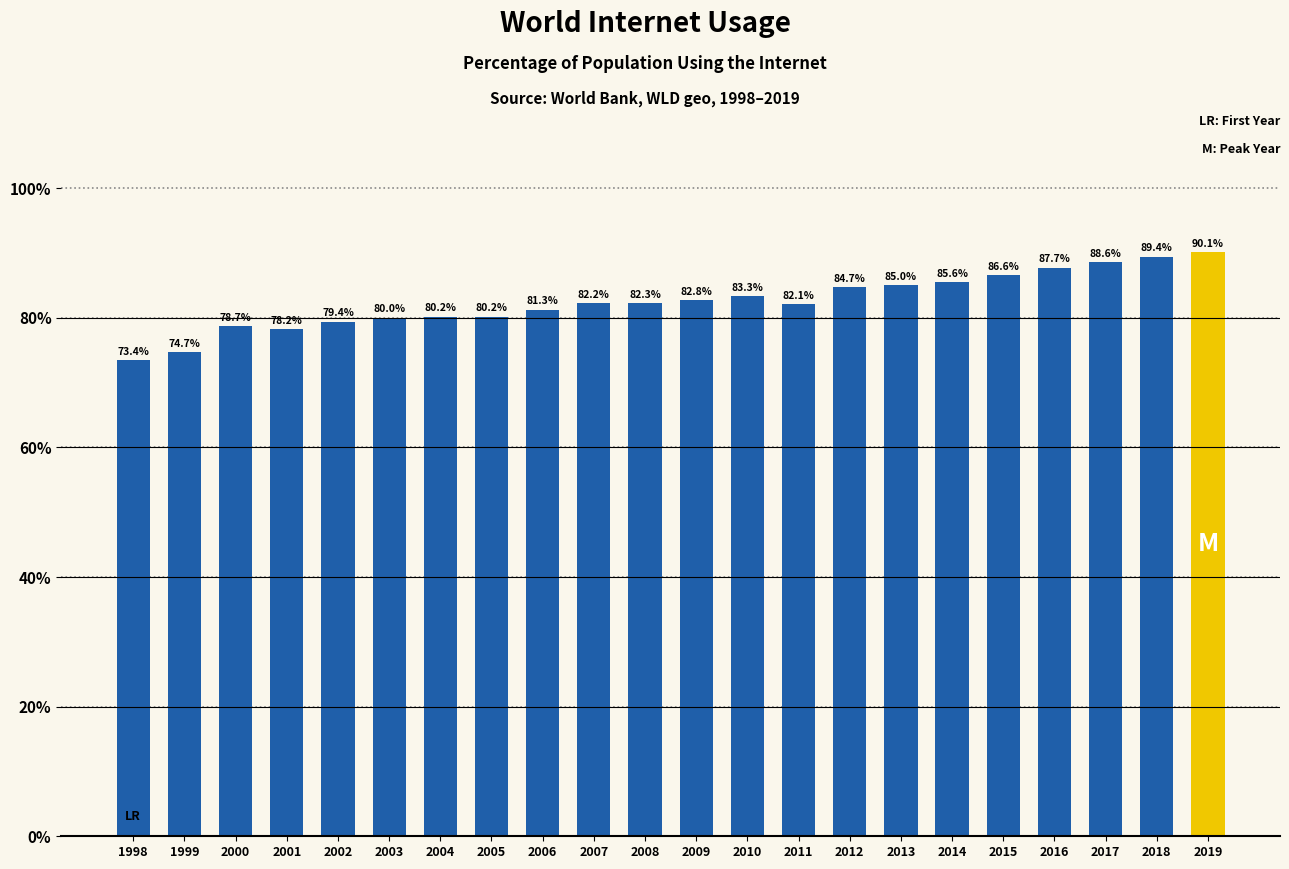

What is the sum of all values?

1816.5